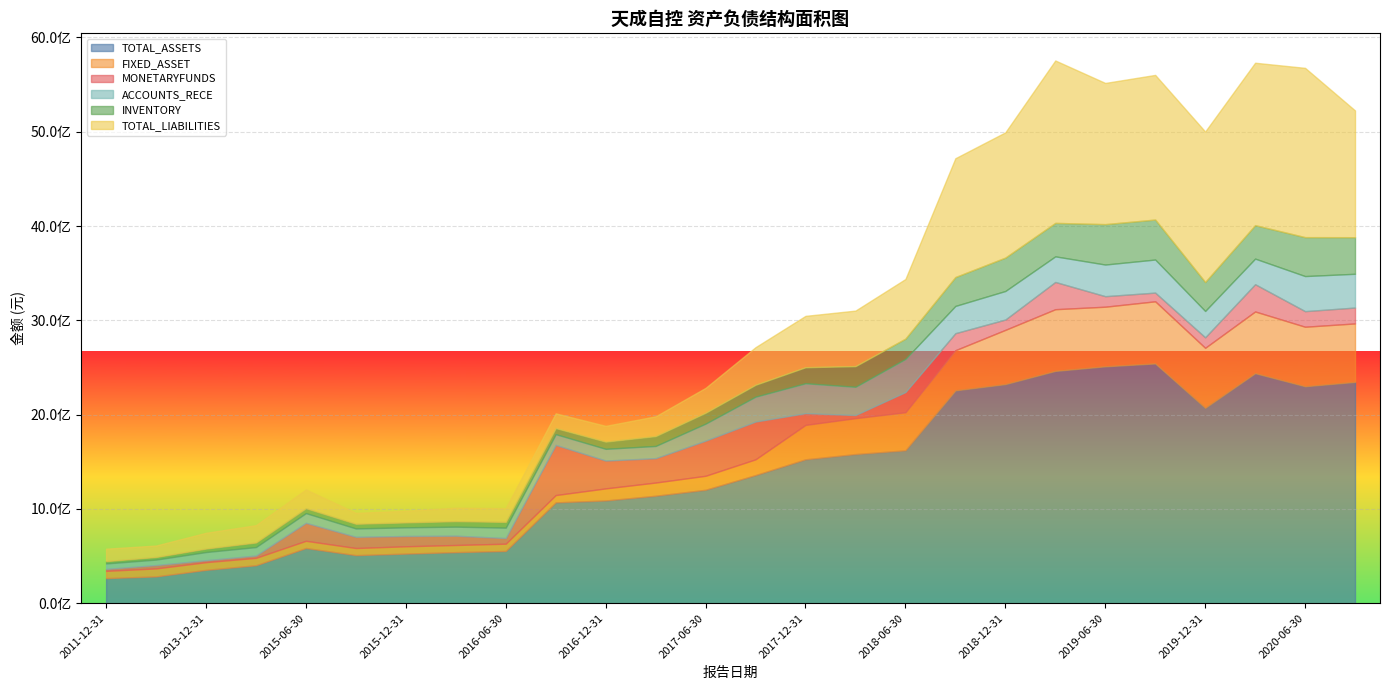

How many lines are shown in the chart?

6